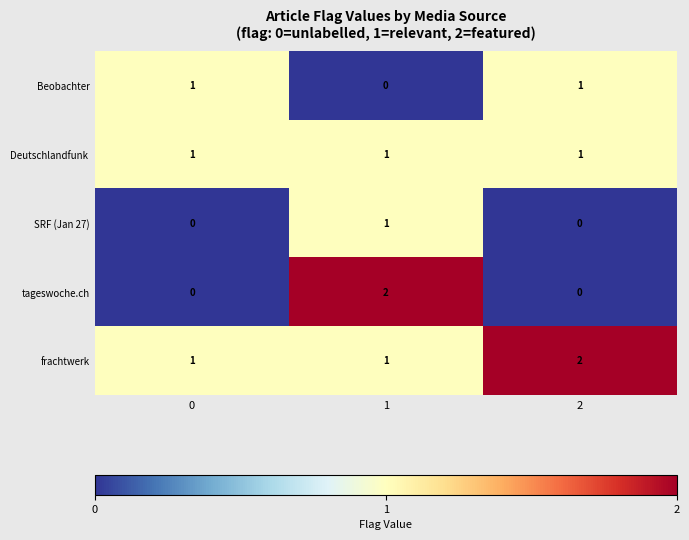

Count the Beobachter values in the range 0 to 1.

3